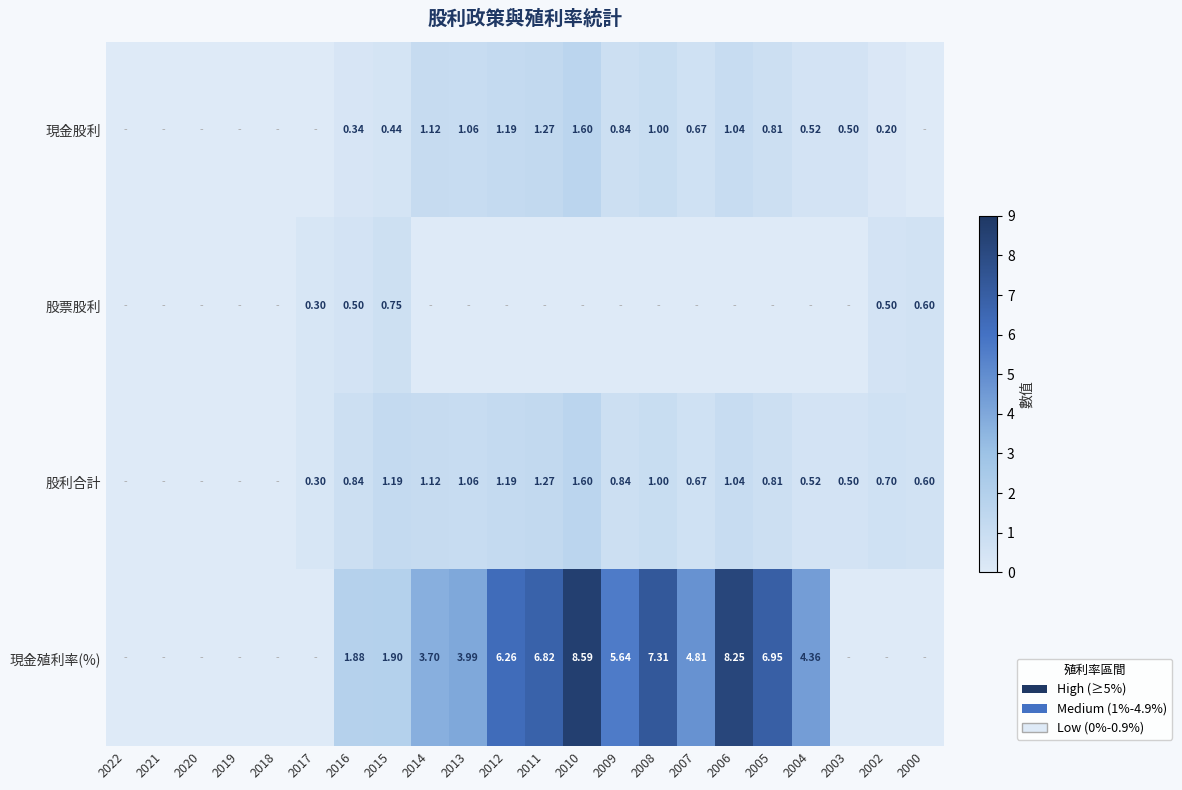

At which label is 股利合計 closest to 0?

2022